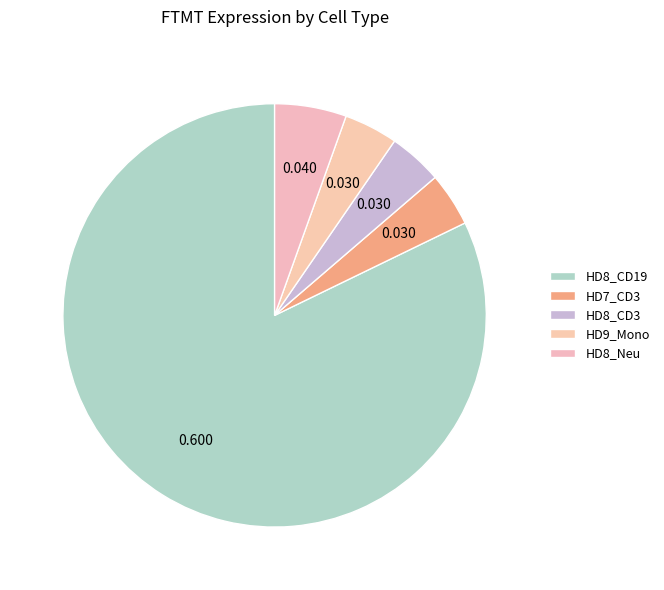

How many segments does this pie chart have?

5